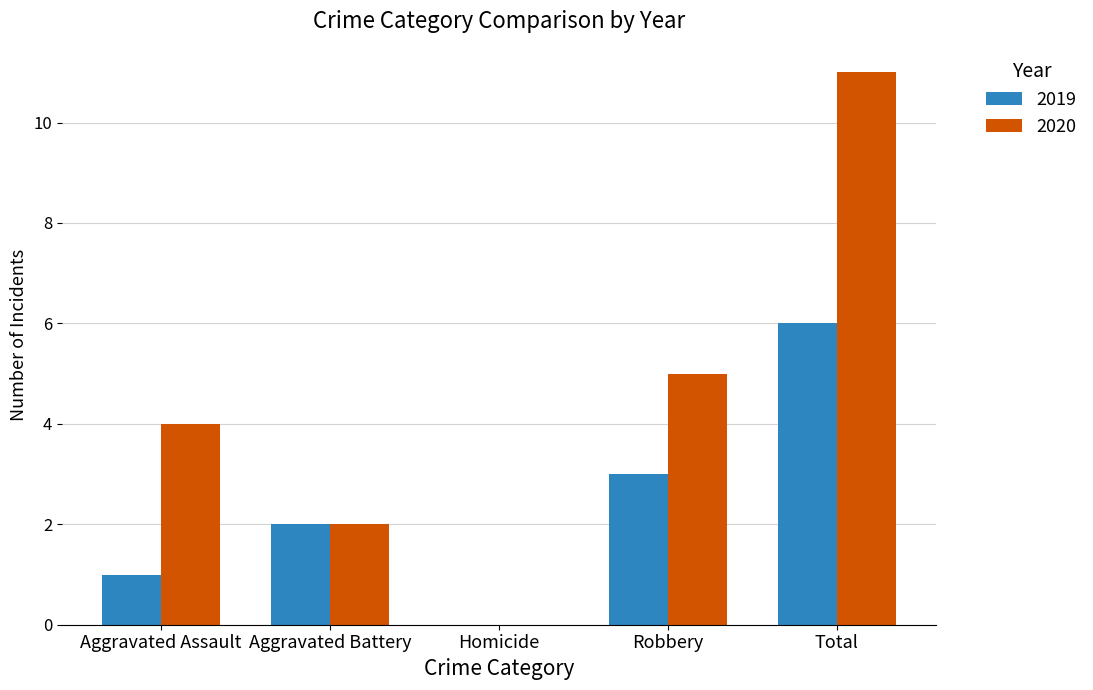

How many groups of bars are there?

5